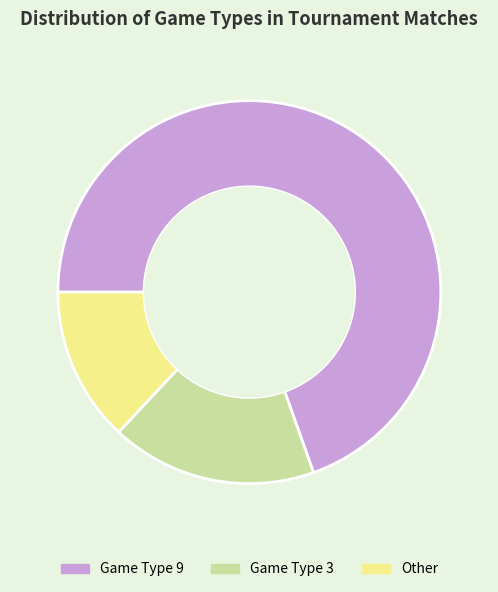

Which category has the biggest portion of the pie?

Game Type 9